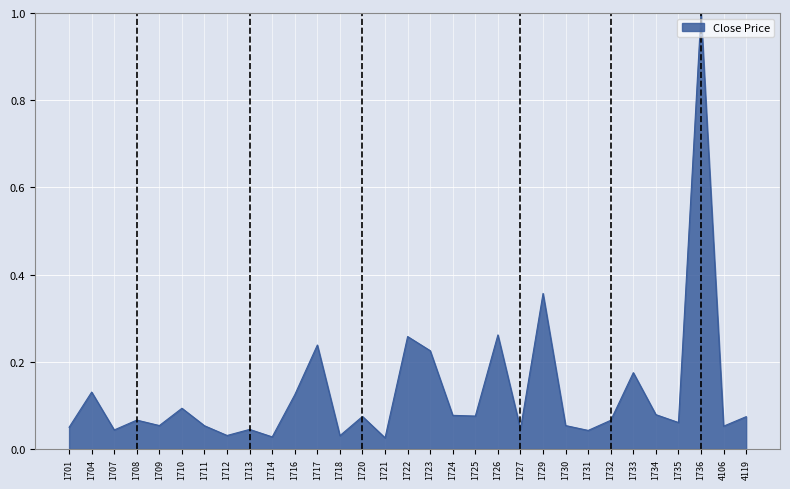

Which label corresponds to the largest value in the chart?

1736